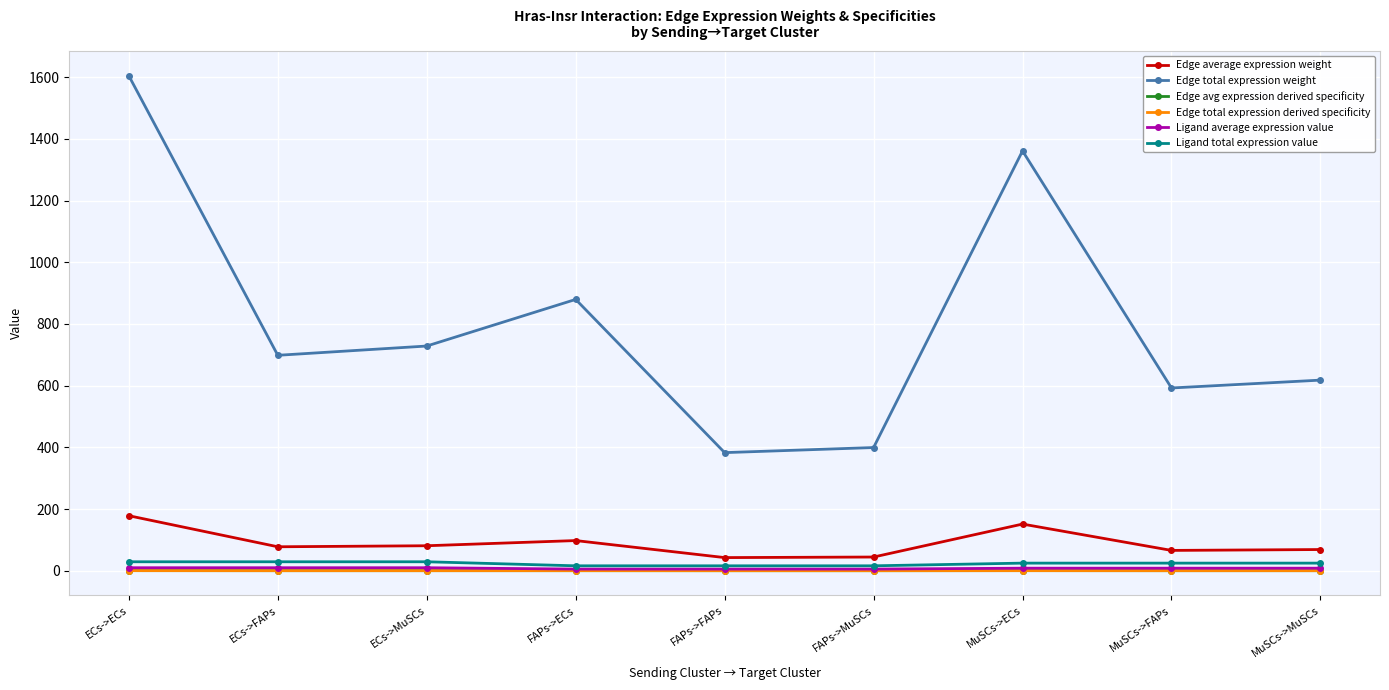

Which series has the largest total across all categories?

Edge total expression weight